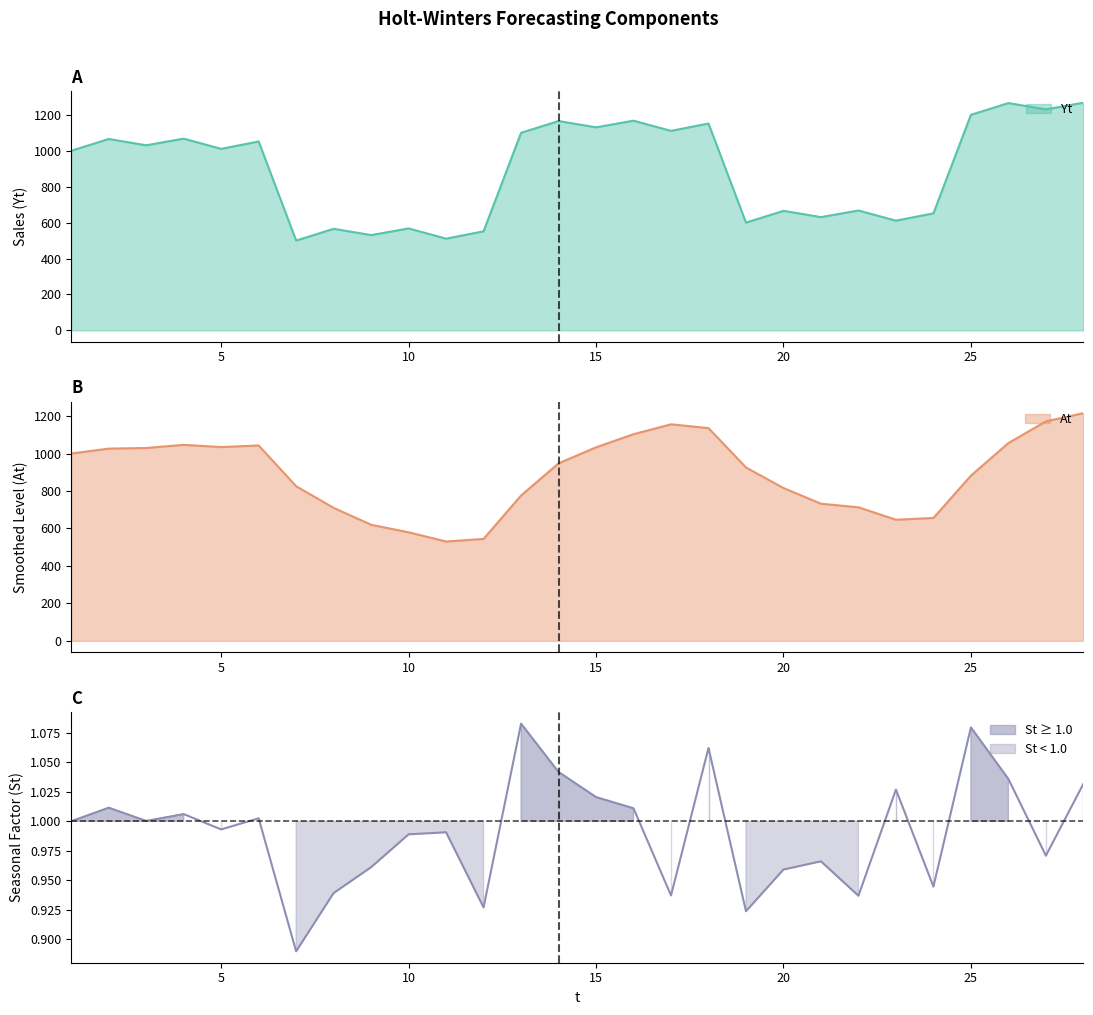

True or false: At has a value of 1168.5 at 24.

False